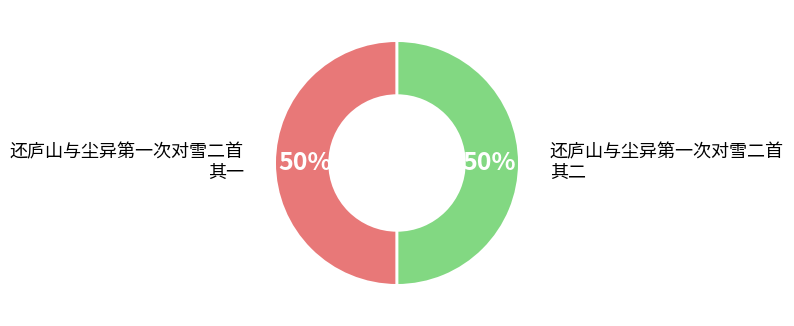

To the nearest percent, what percentage of the pie is 还庐山与尘异第一次对雪二首 其二?

50%